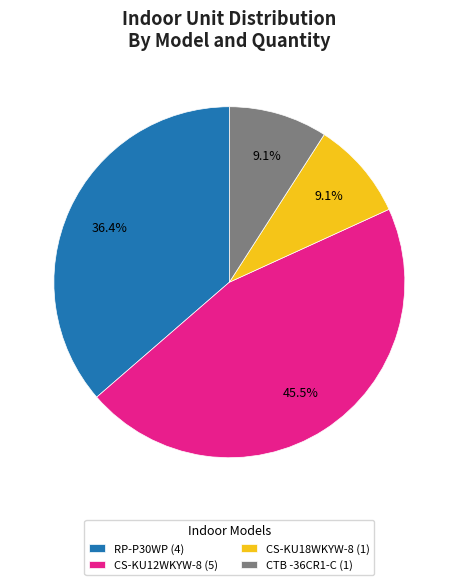

Is RP-P30WP the majority of the pie?

No